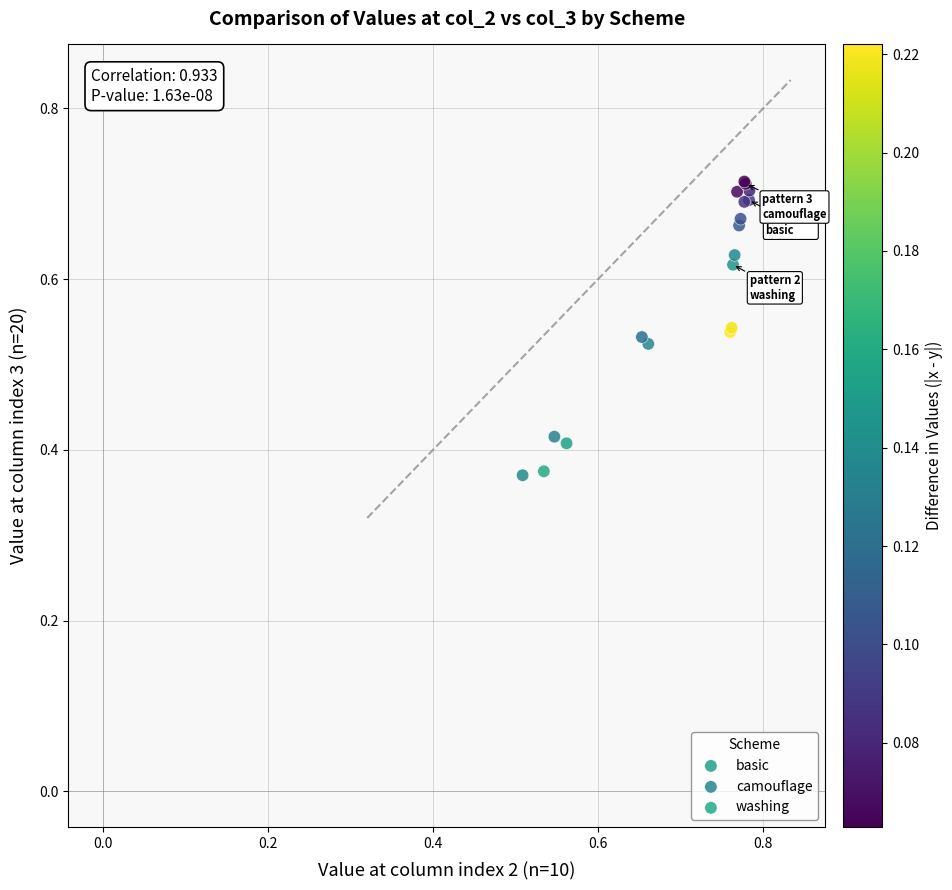

Which series has the widest spread of Y values?

basic